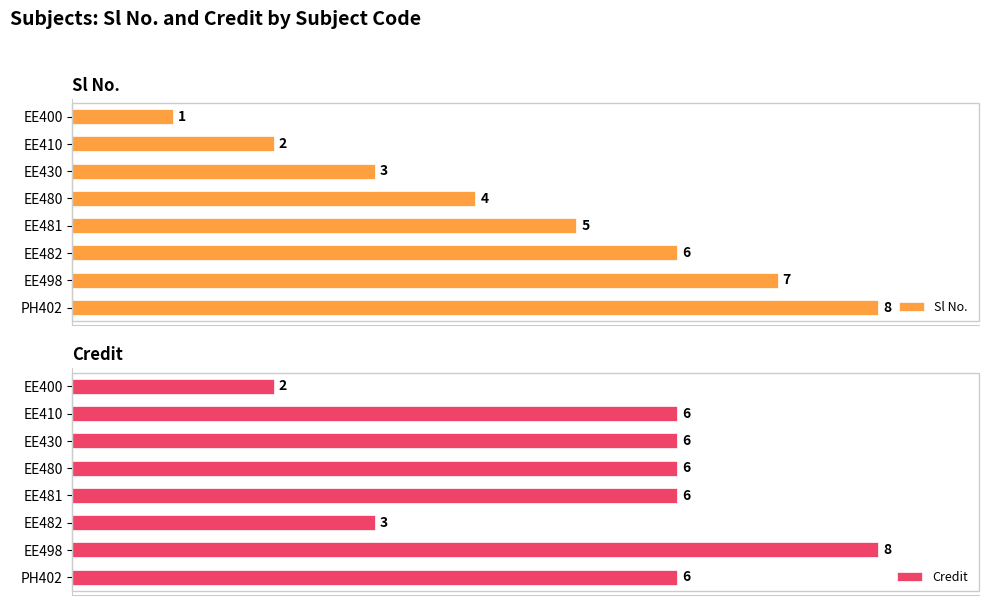

Reading left to right, extract all data points from this chart.

Sl No.: 1	2	3	4	5	6	7	8
Credit: 2	6	6	6	6	3	8	6